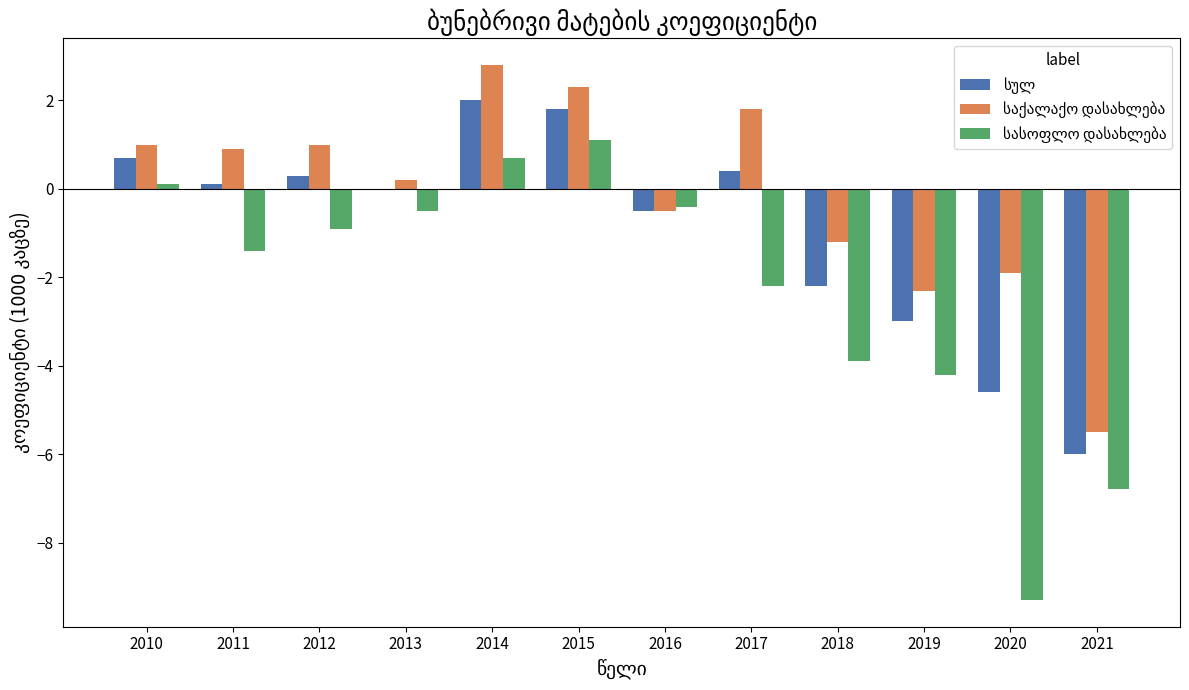

How many distinct data groups are displayed?

3